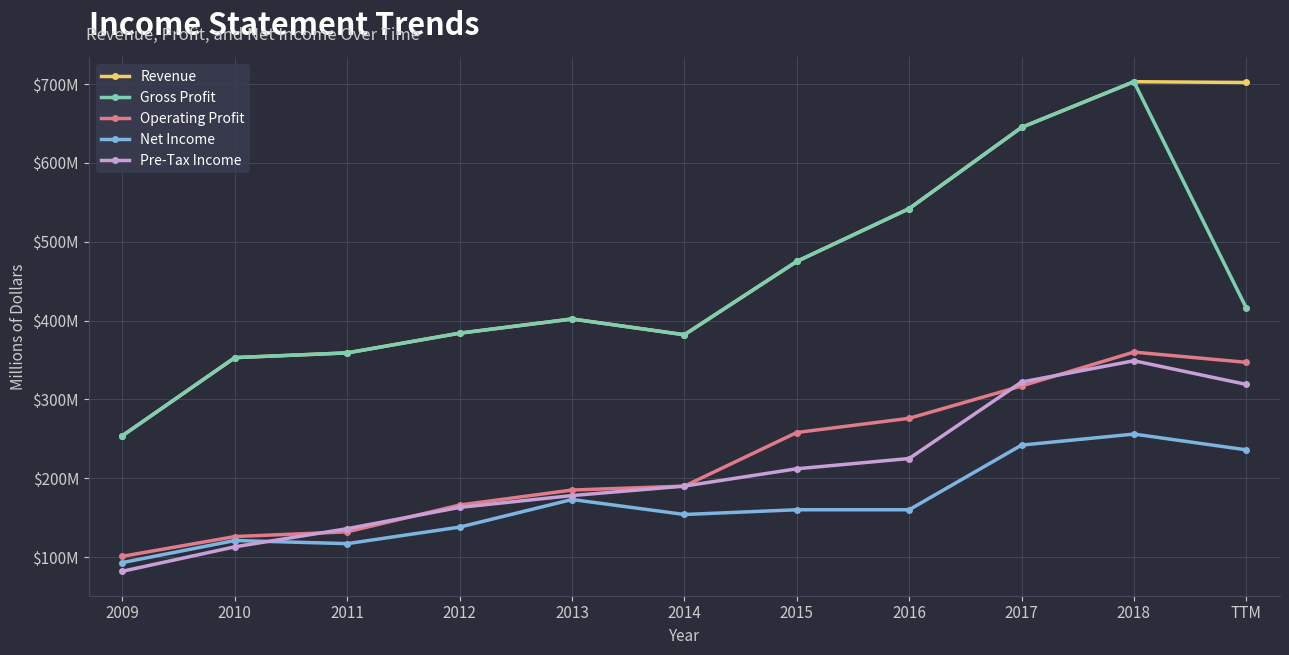

Where is the first local maximum for Pre-Tax Income?

2018